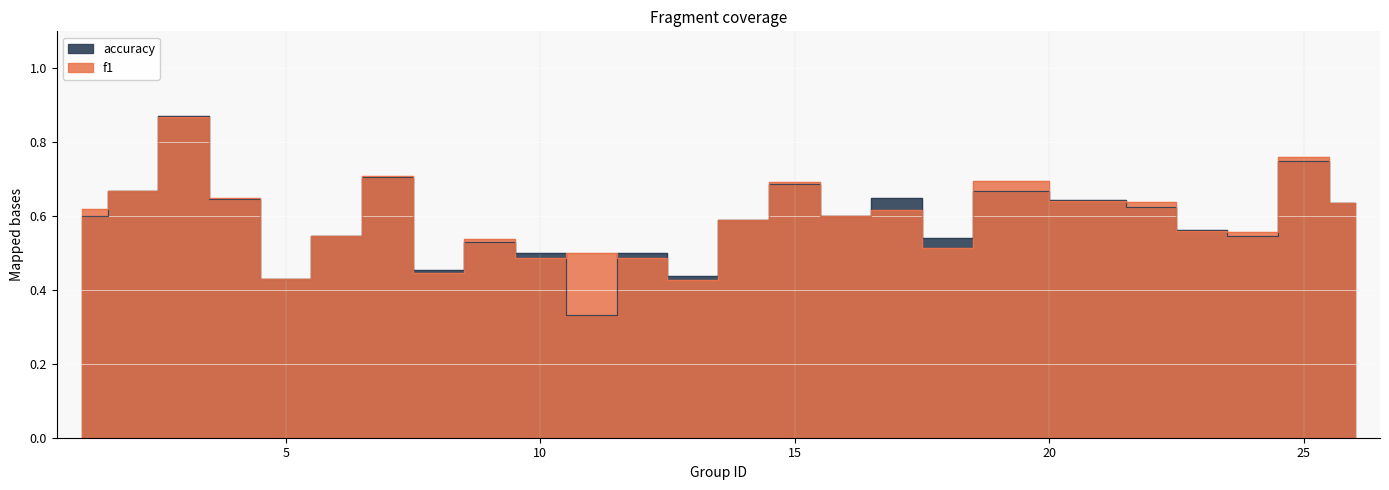

How many times do accuracy and f1 cross each other?

11